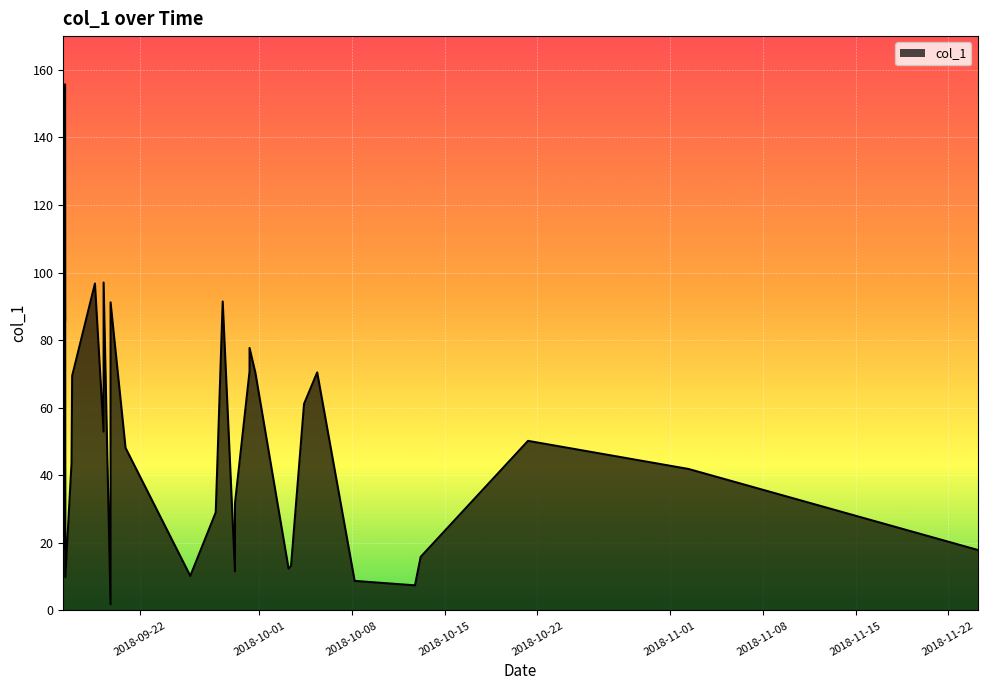

What is the difference between the second highest and second lowest values?

95.1